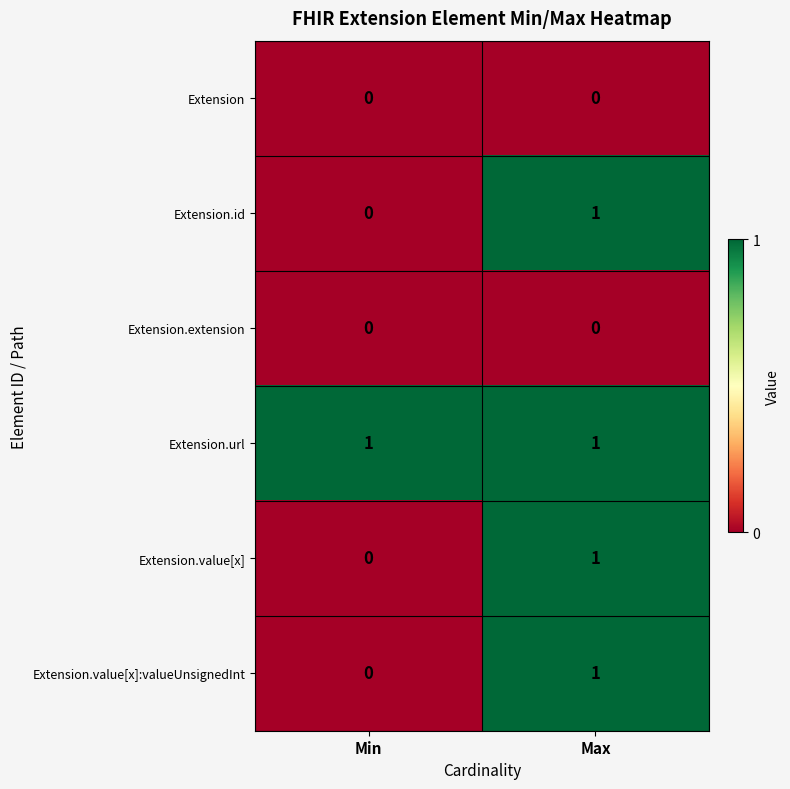

Reading left to right, what are all the values shown in this chart?

Extension: 0	0
Extension.id: 0	1
Extension.extension: 0	0
Extension.url: 1	1
Extension.value[x]: 0	1
Extension.value[x]:valueUnsignedInt: 0	1